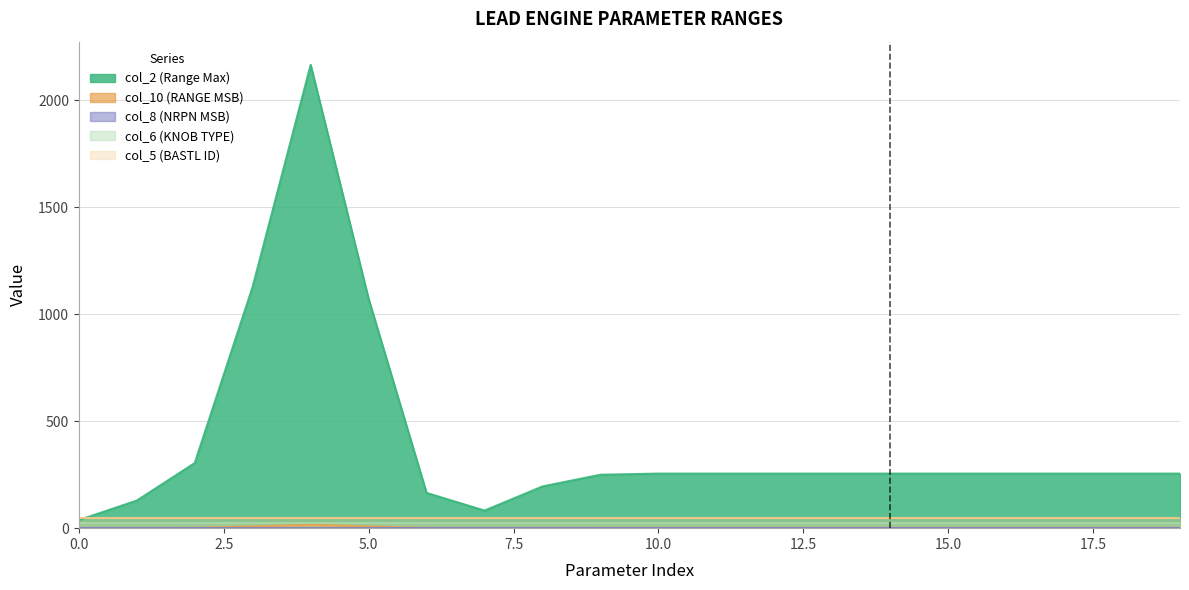

What are all the series names shown in the legend?

col_2 (Range Max), col_10 (RANGE MSB), col_8 (NRPN MSB), col_6 (KNOB TYPE), col_5 (BASTL ID)